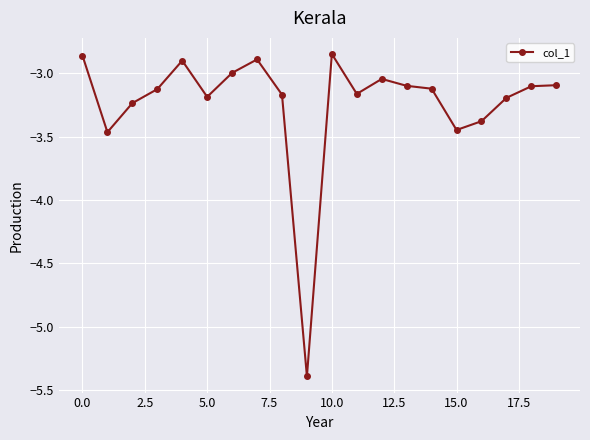

True or false: there are more than 0 points higher than both neighbors.

True